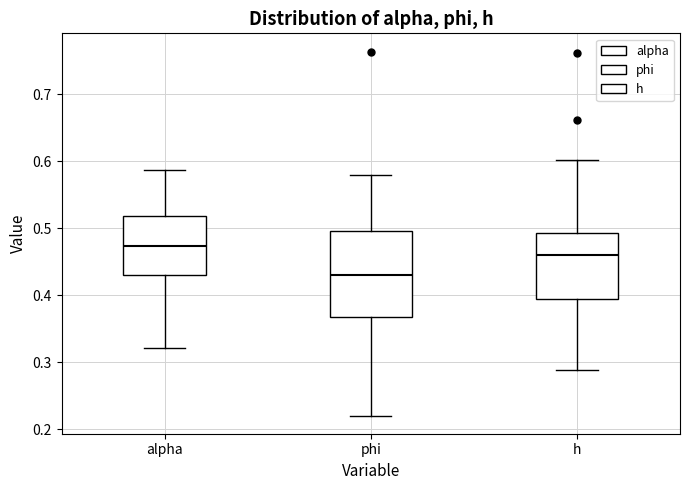

Where is the lower edge of the box for phi on the y-axis? The values are not printed on the chart, so give them approximately, as read against the axis.

0.37